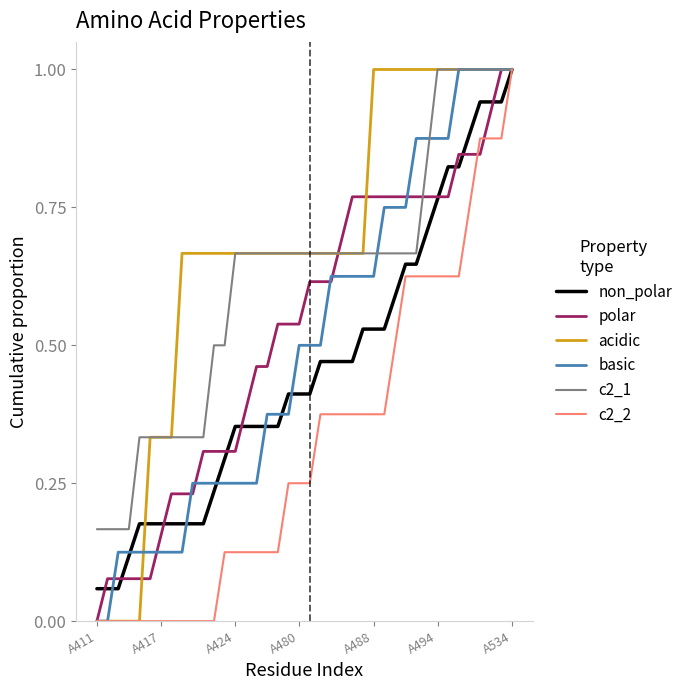

Which series has the largest total across all categories?

acidic